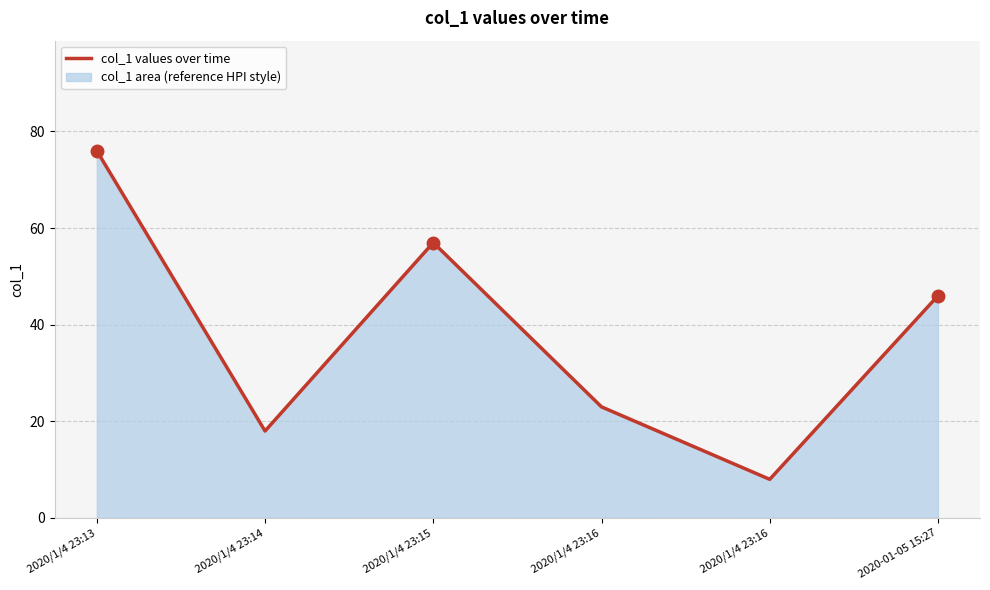

True or false: the data has more than 0 interior local peaks.

True